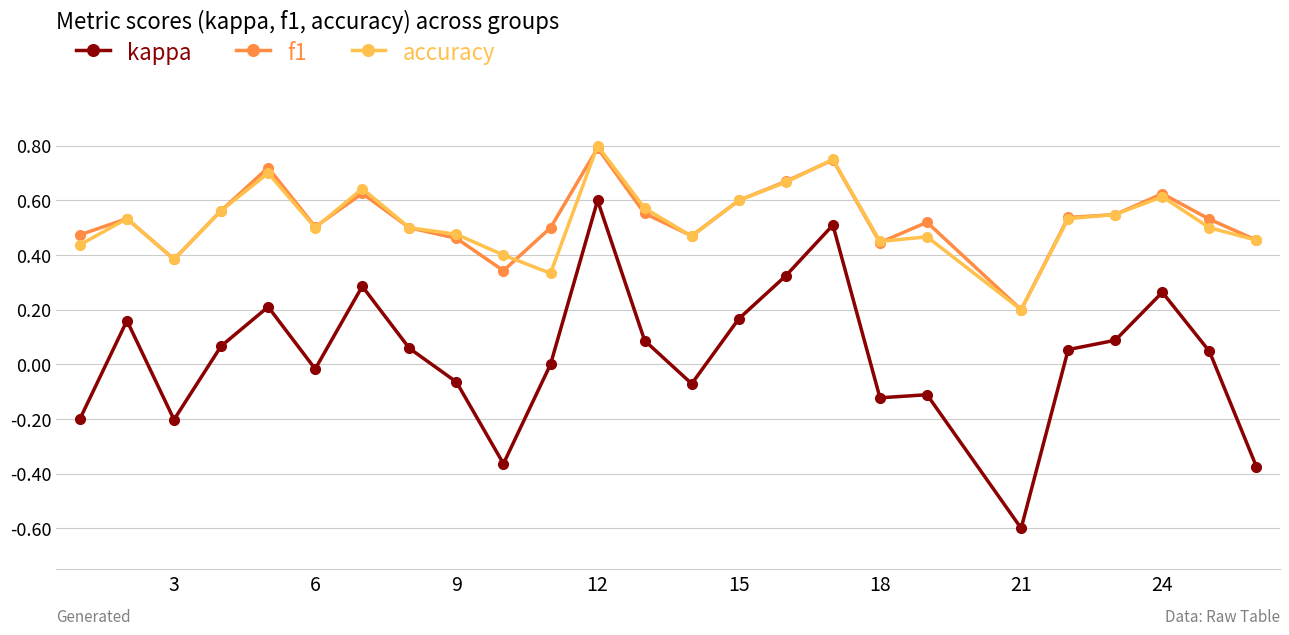

True or false: accuracy has more than 2 interior local peaks.

True